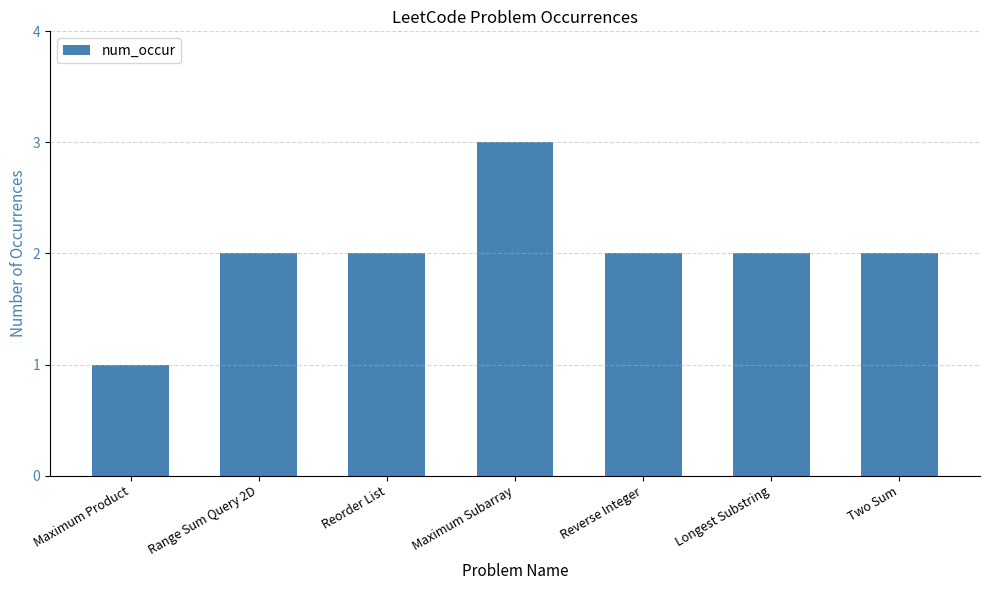

Between Reorder List and Maximum Product, which is larger?

Reorder List